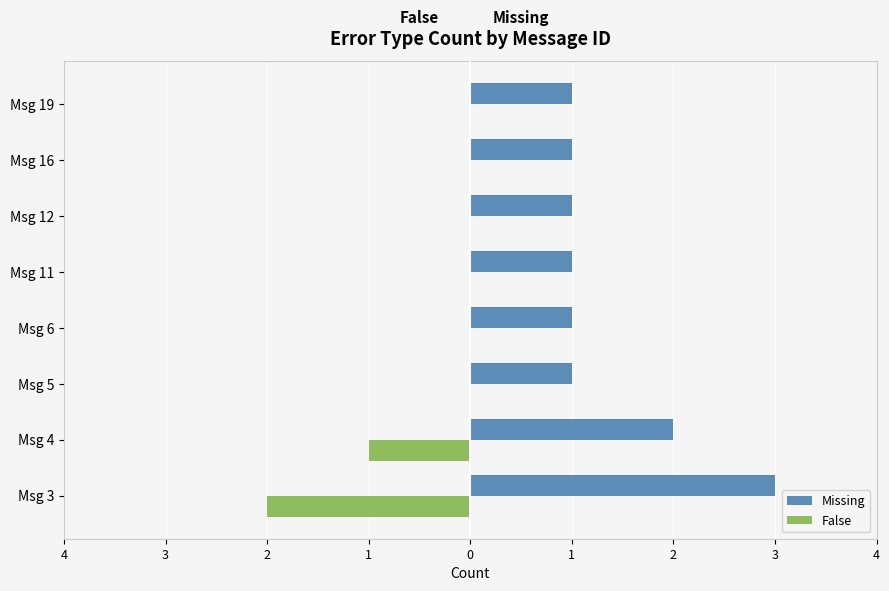

Reading right to left, list all the values displayed in this chart.

Missing: 1	1	1	1	1	1	2	3
False: 0	0	0	0	0	0	-1	-2